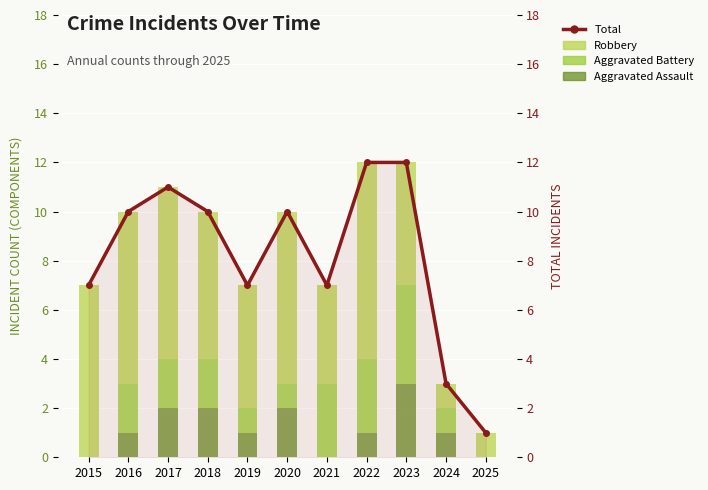

List the labels in order of Robbery value, smallest first.

2024, 2025, 2021, 2019, 2023, 2018, 2015, 2016, 2017, 2020, 2022